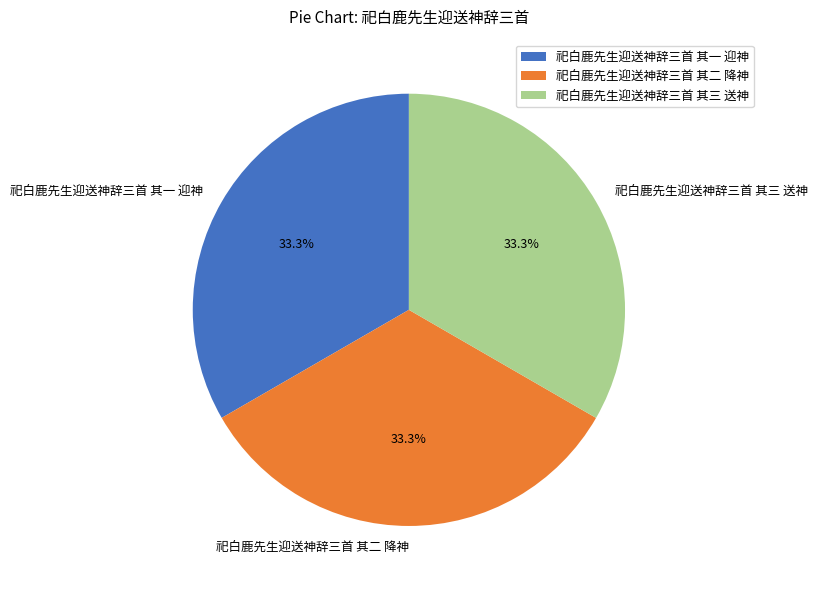

How many slices are in this pie chart?

3